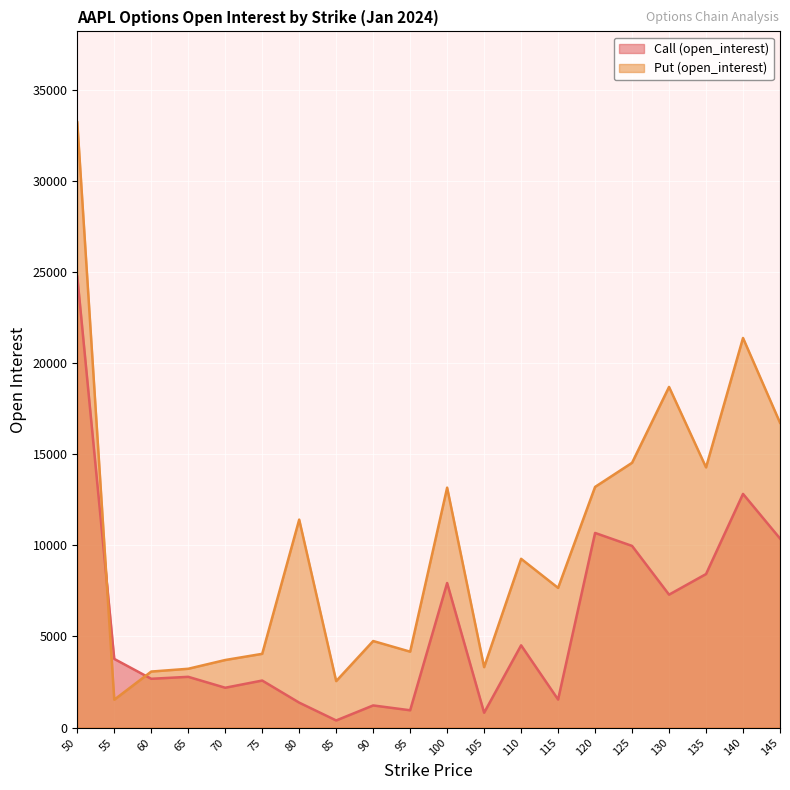

Reading left to right, transcribe all the data shown in this chart.

Call (open_interest): 50=24743	55=3766	60=2676	65=2784	70=2185	75=2580	80=1368	85=390	90=1214	95=949	100=7930	105=814	110=4512	115=1538	120=10678	125=9966	130=7292	135=8422	140=12819	145=10372
Put (open_interest): 50=33211	55=1529	60=3073	65=3226	70=3706	75=4045	80=11408	85=2549	90=4748	95=4164	100=13162	105=3315	110=9259	115=7662	120=13202	125=14526	130=18687	135=14274	140=21374	145=16723